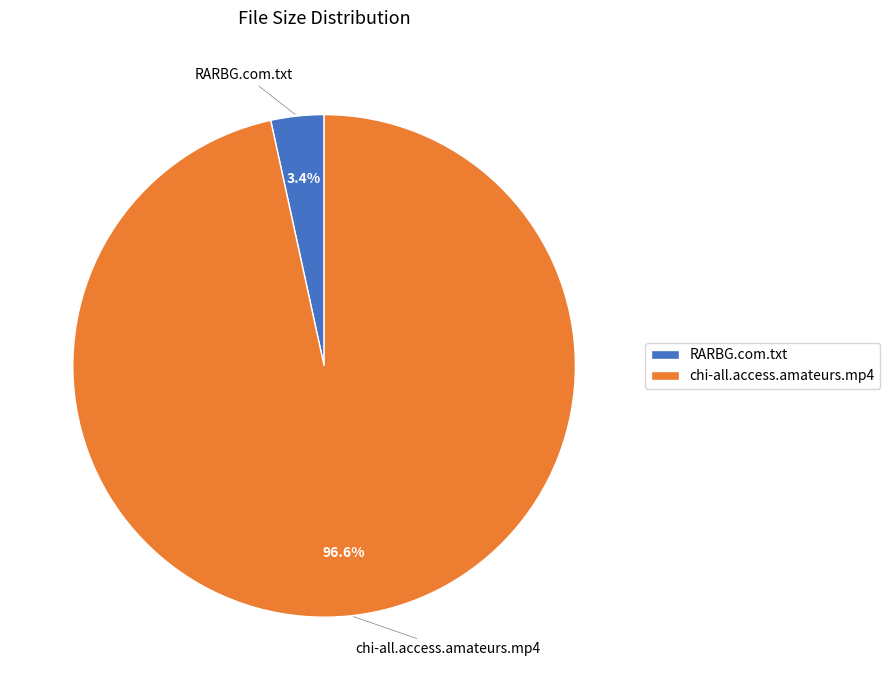

Combined, do RARBG.com.txt and chi-all.access.amateurs.mp4 account for over 50%?

Yes